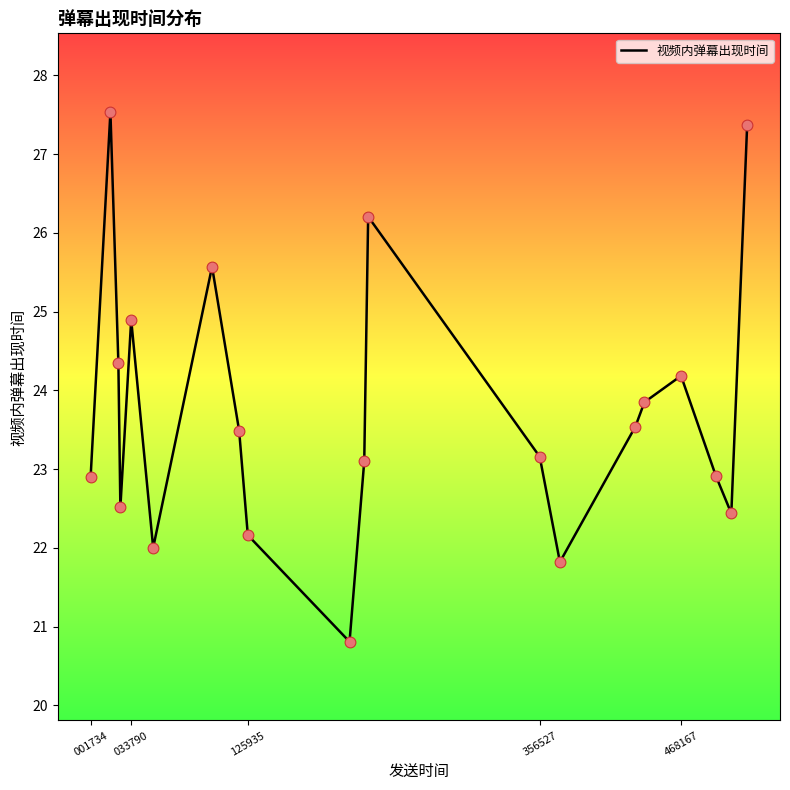

What is the minimum value shown in the chart?

20.8